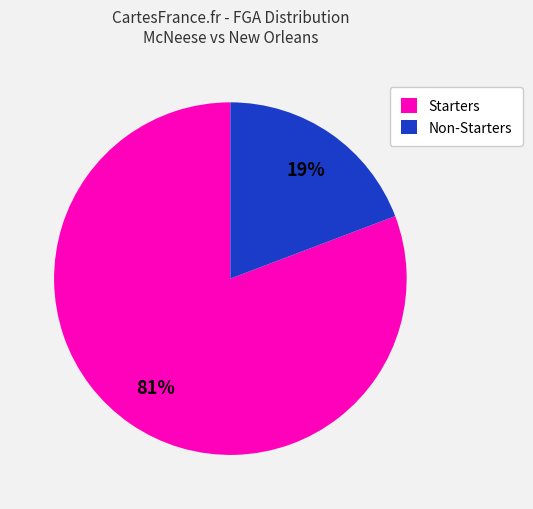

Count the number of slices in the pie.

2